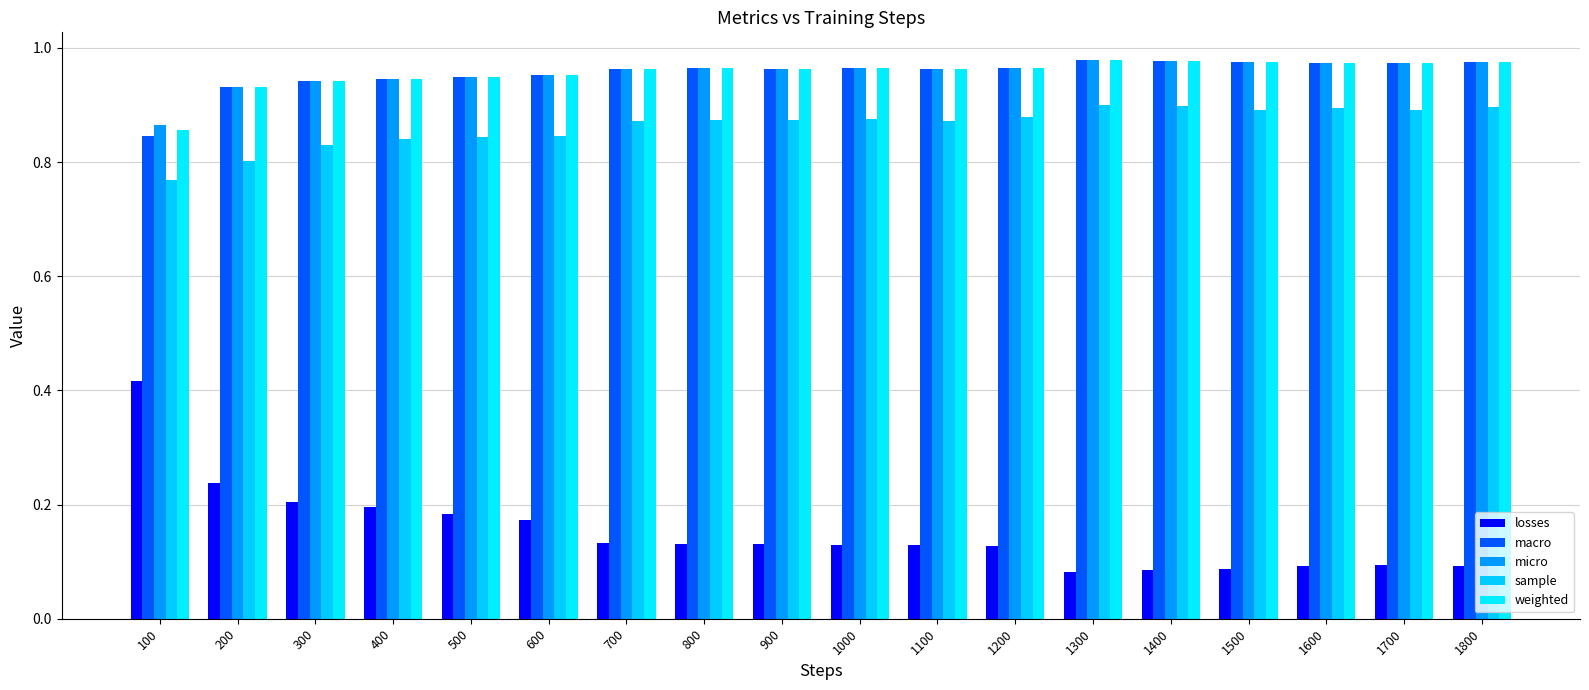

The value of macro at 1000 is 1.7. True or false?

False